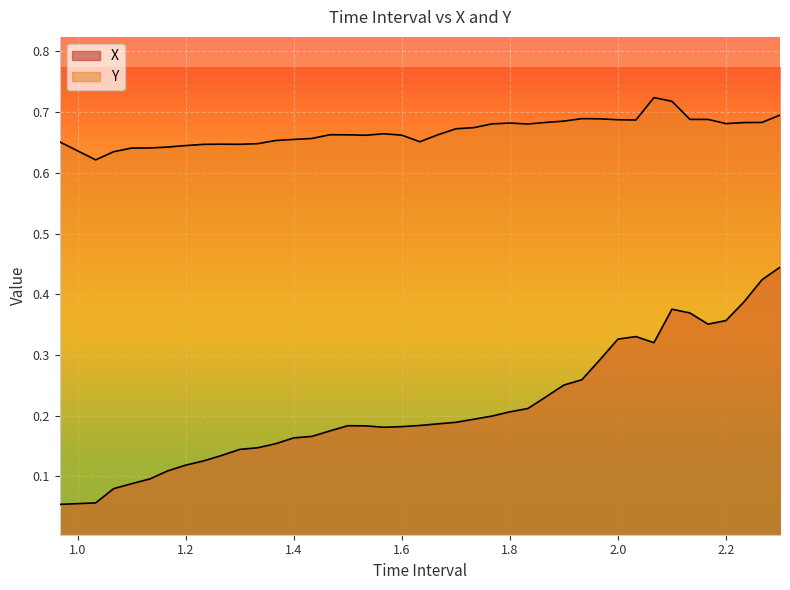

What is the minimum value shown in the chart?

0.1